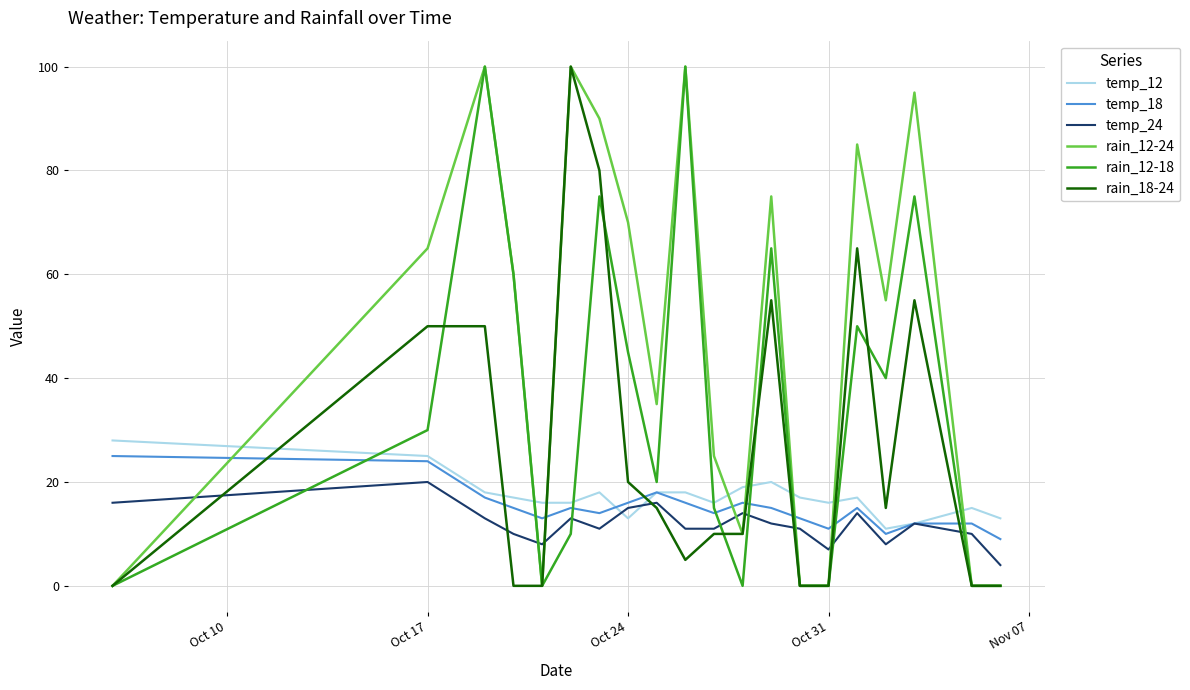

Which series has the largest total across all categories?

rain_12-24